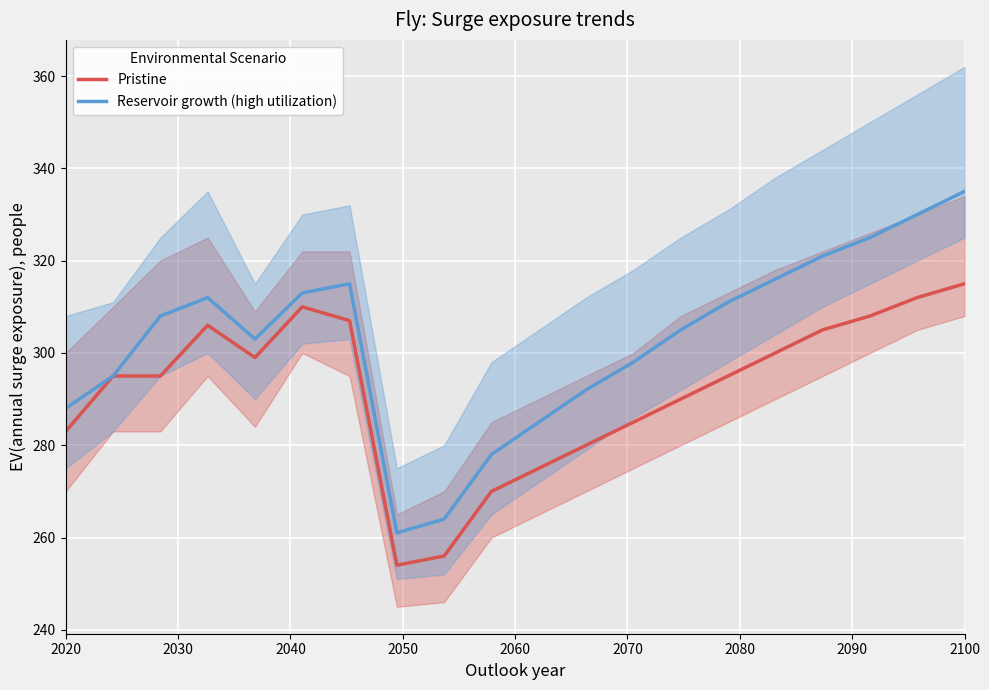

What is the maximum value for Pristine?

315